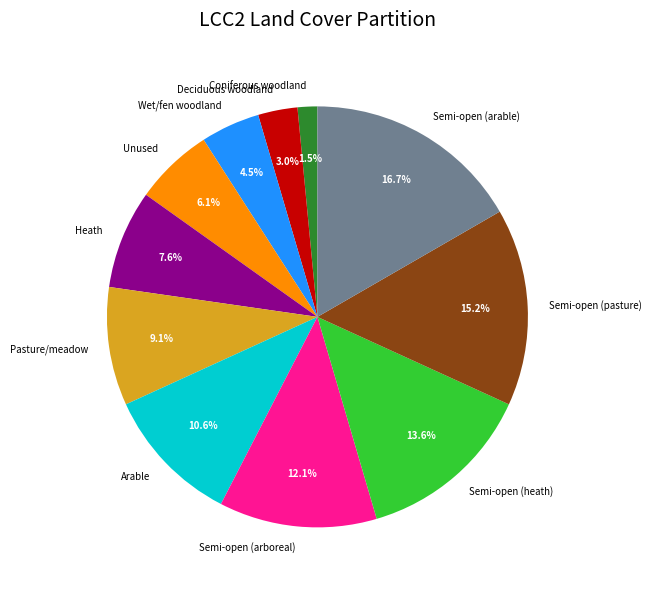

The Pasture/meadow slice represents 1% of the pie. True or false?

False